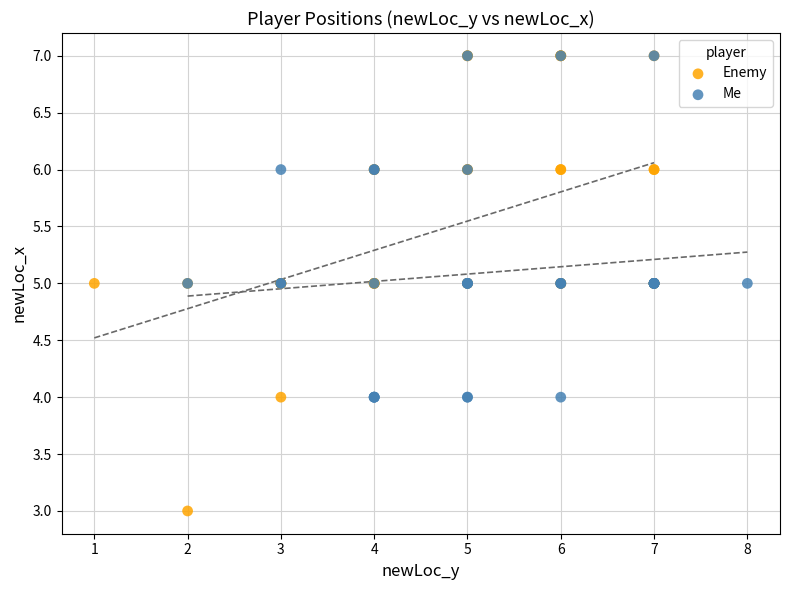

Which series has the widest spread of Y values?

Enemy